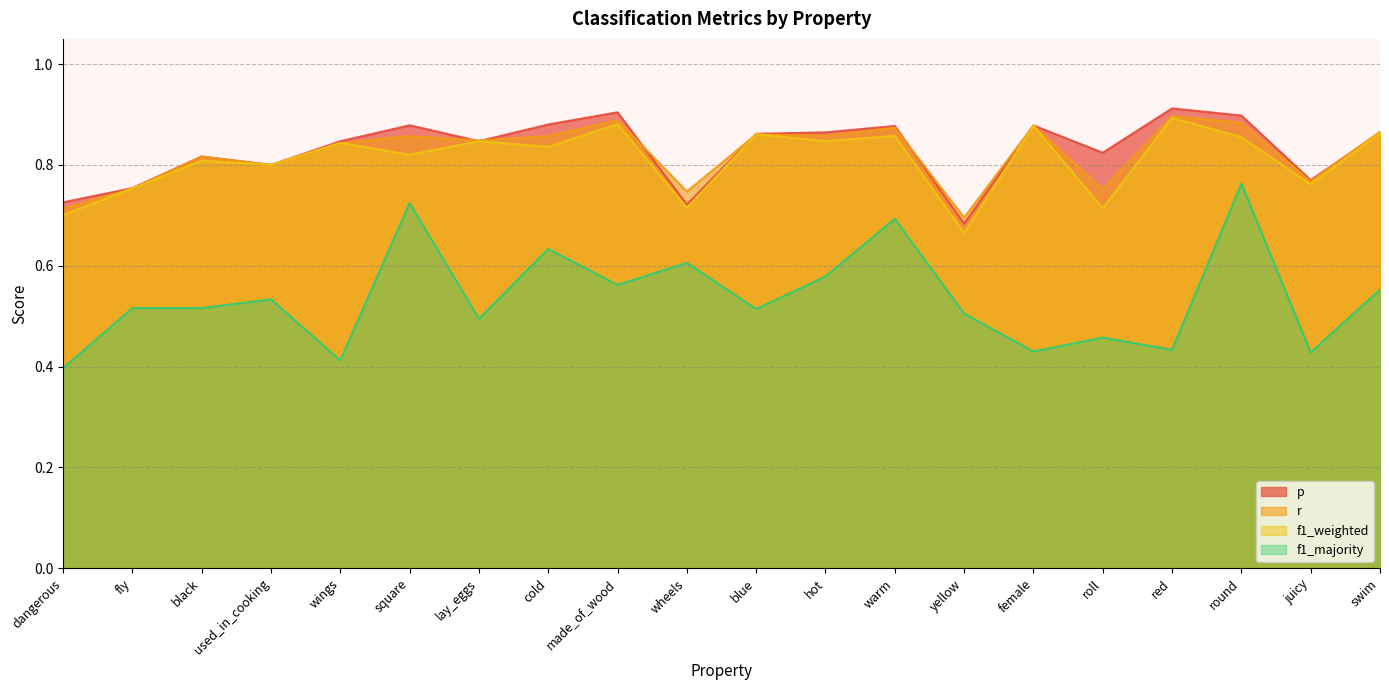

What is the greatest value displayed?

0.9